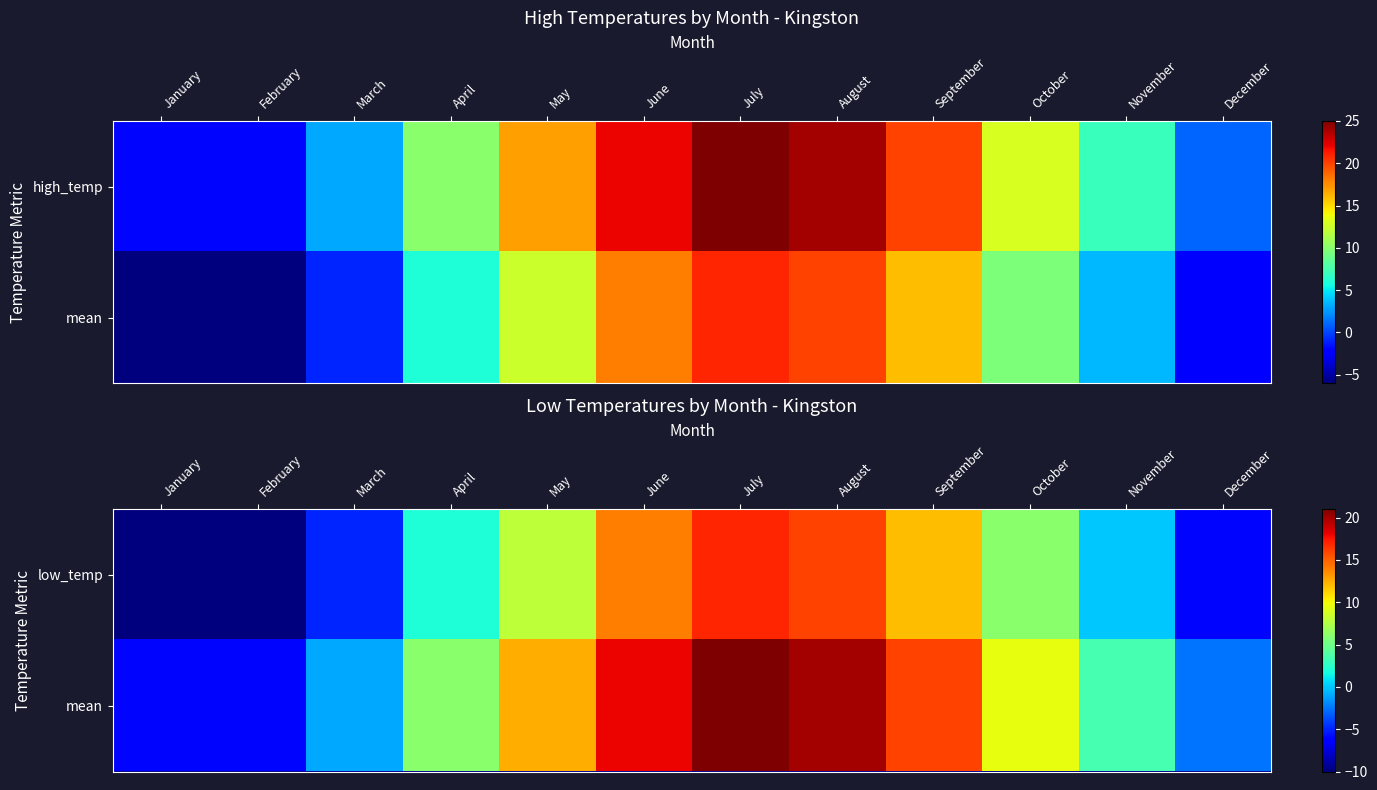

How many values in the mean series are below 9?

6